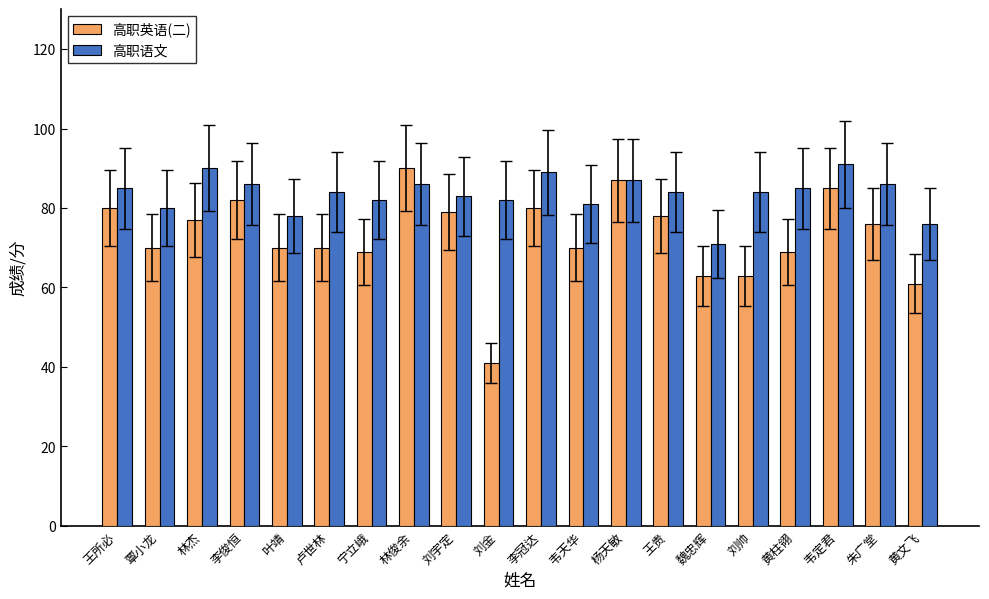

What is the highest value of the 高职英语(二) series?

90